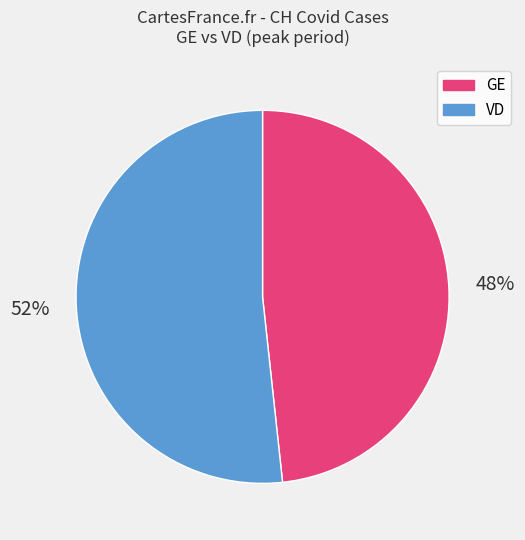

To the nearest percent, what is the average slice percentage?

50%